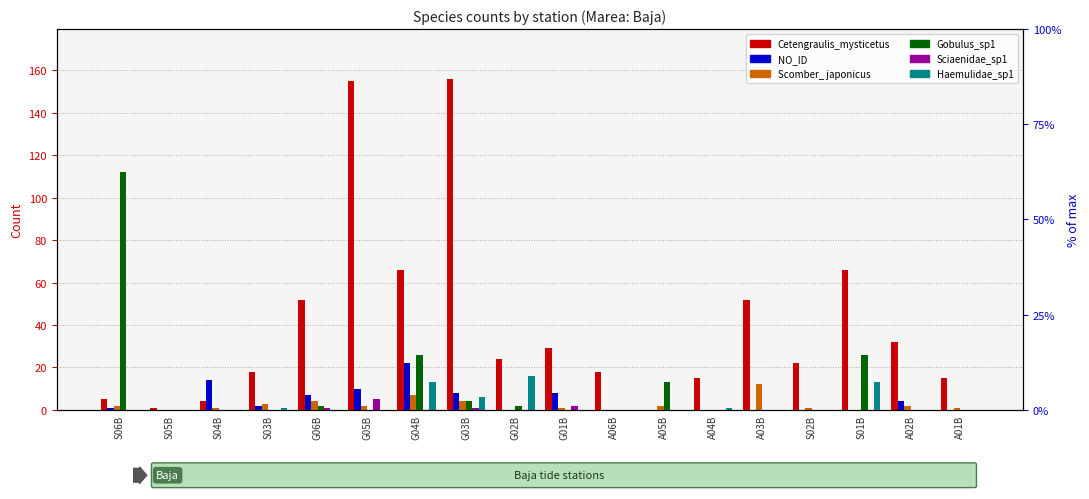

How many positive values does the Haemulidae_sp1 series have?

6